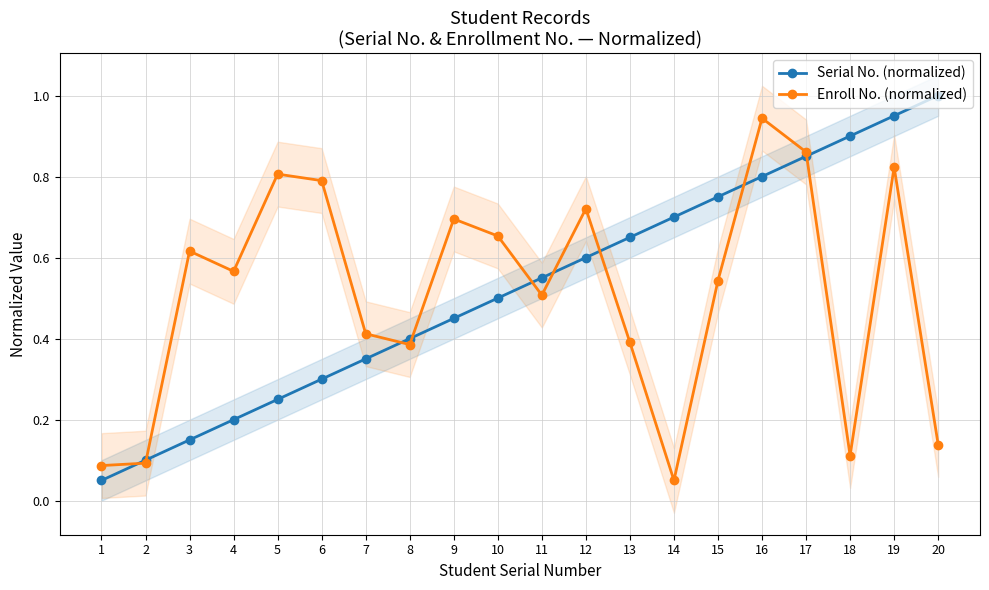

What value does the Enroll No. (normalized) series have at 19?

0.8